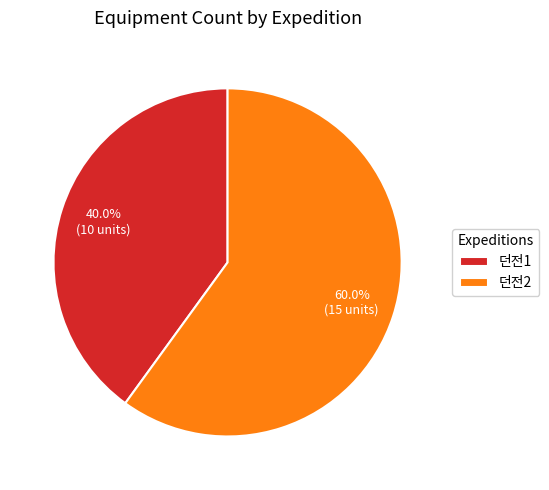

Which slice is the smallest?

던전1